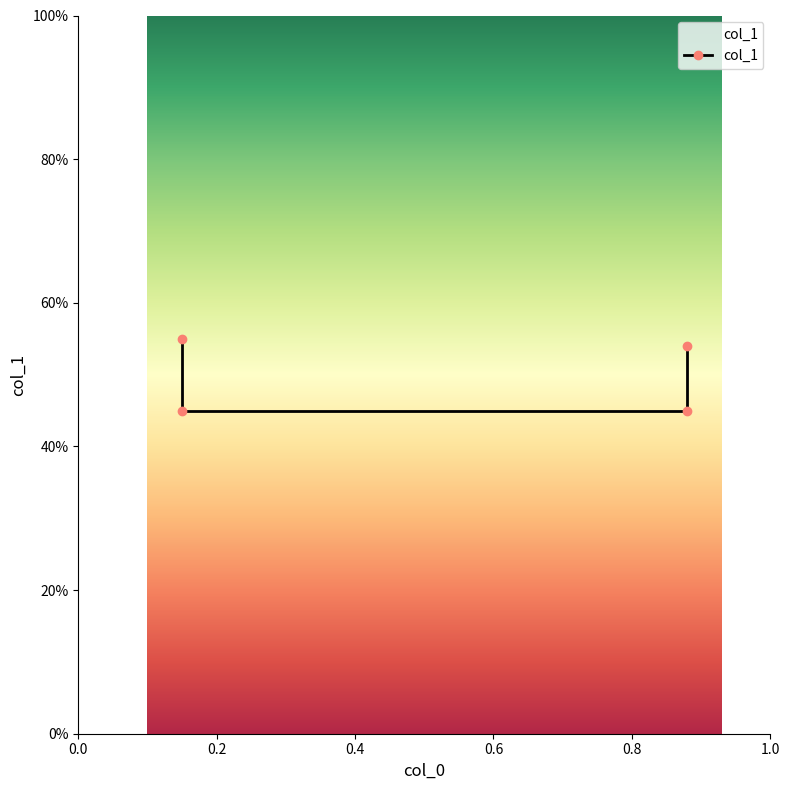

Reading right to left, what are all the values shown in this chart?

0.88=0.5	0.88=0.5	0.15=0.5	0.15=0.6